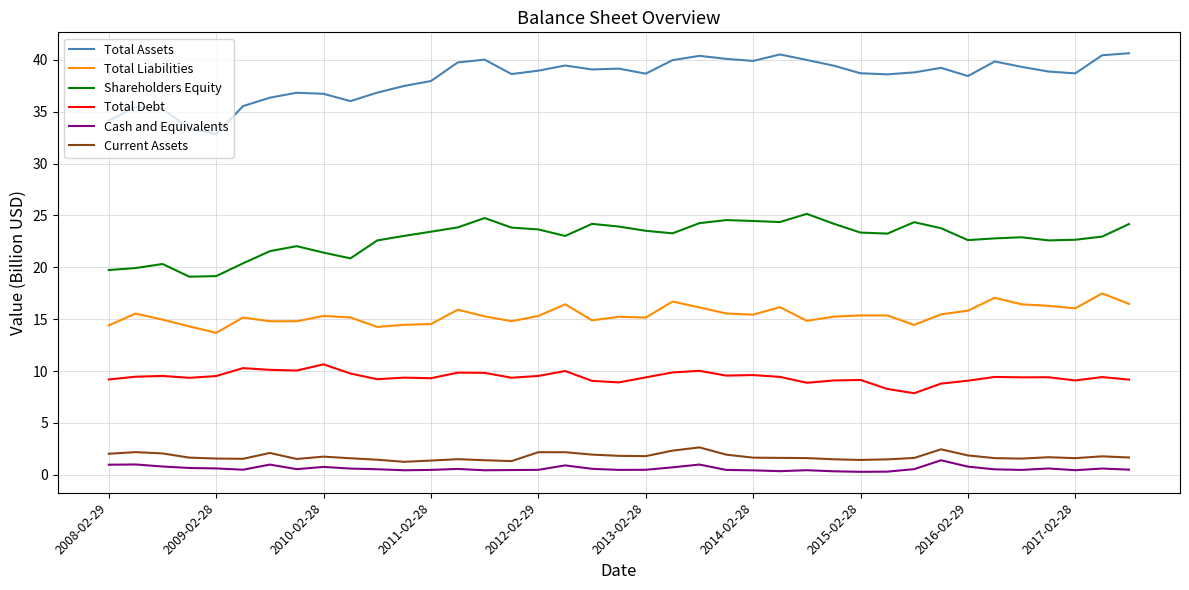

What is the lowest value of the Total Debt series?

7.9